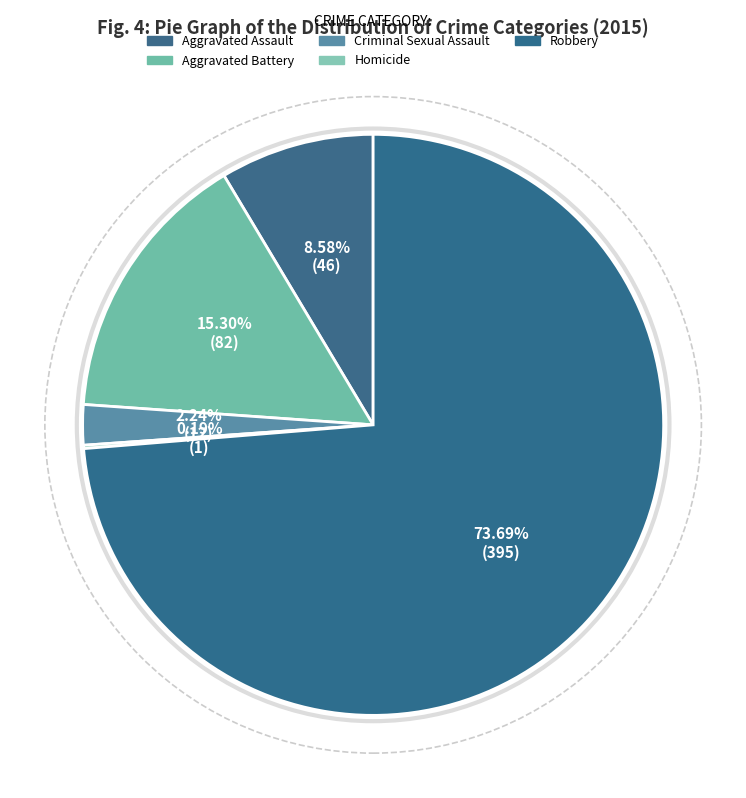

To the nearest percent, what percentage of the pie is Aggravated Battery?

15%